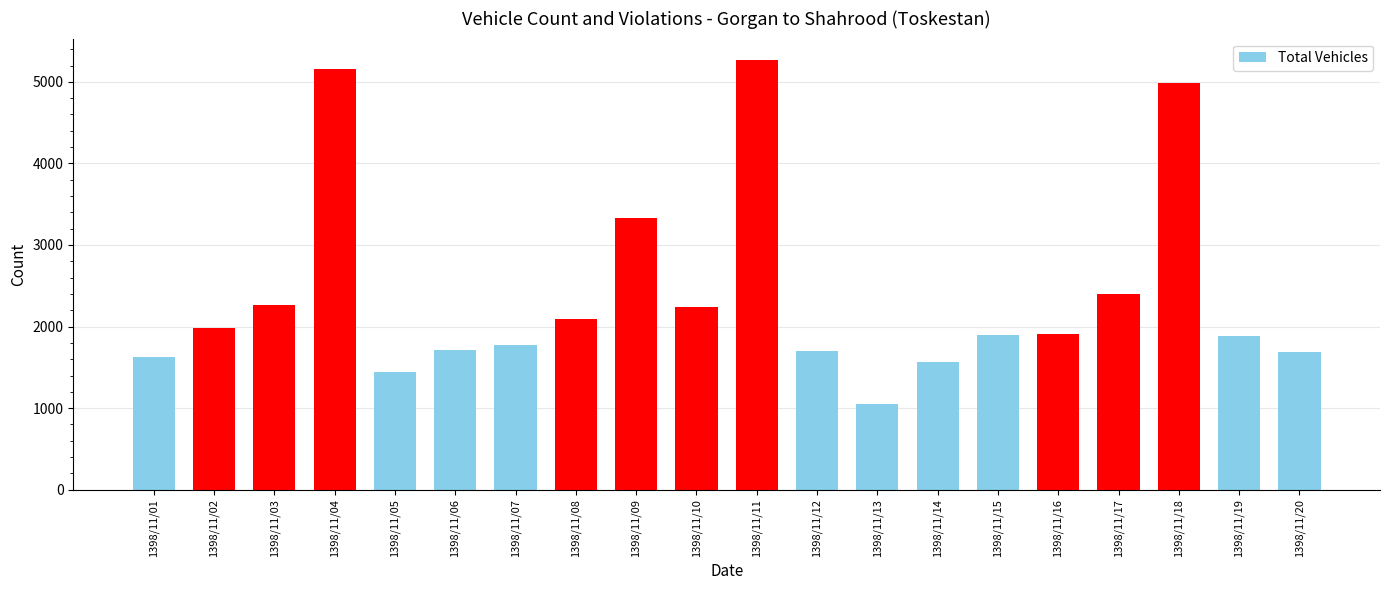

The value at 1398/11/17 is 2397. True or false?

True